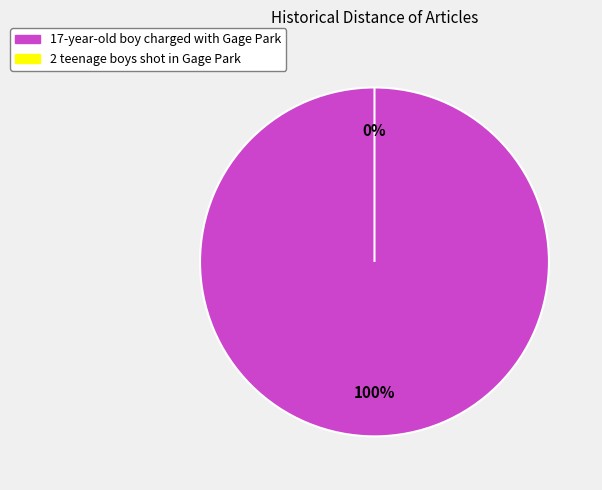

Which slice is the smallest?

2 teenage boys shot in Gage Park